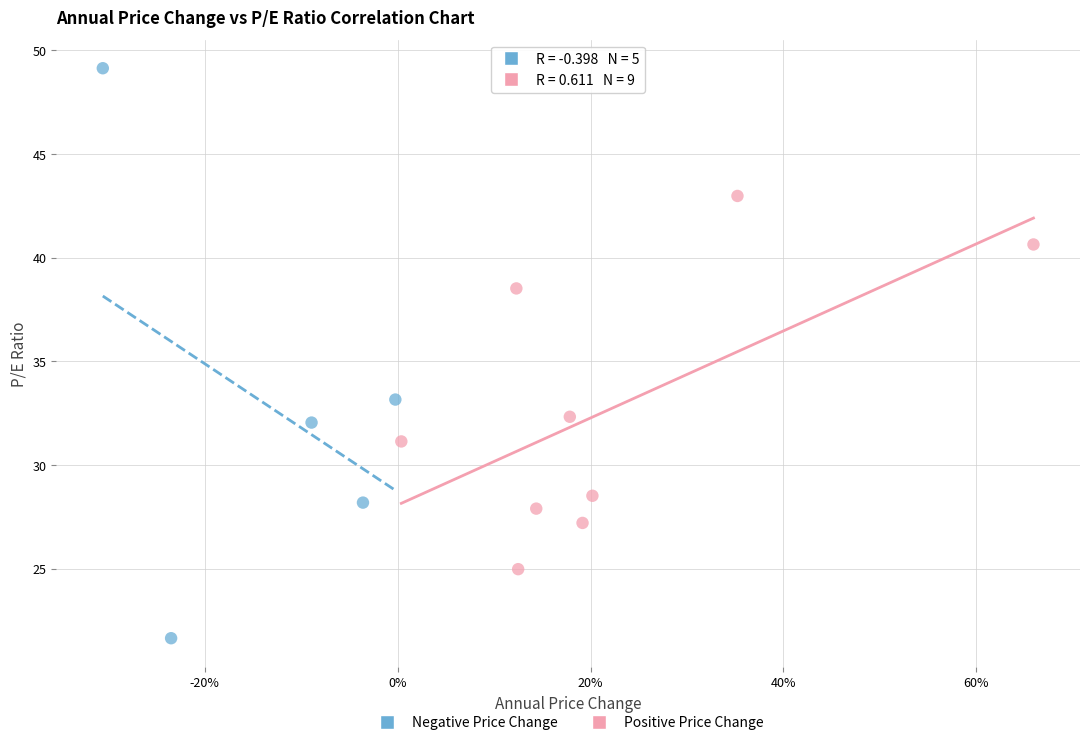

Which series contains the lowest Y value?

Negative Price Change